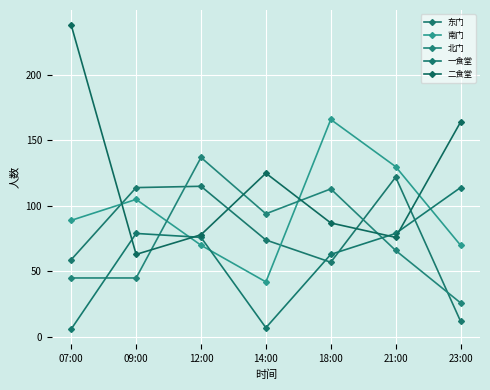

The value of 一食堂 at 21:00 is 79. True or false?

True